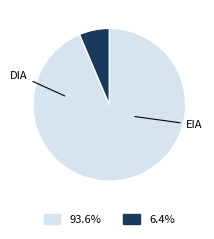

How many segments does this pie chart have?

2